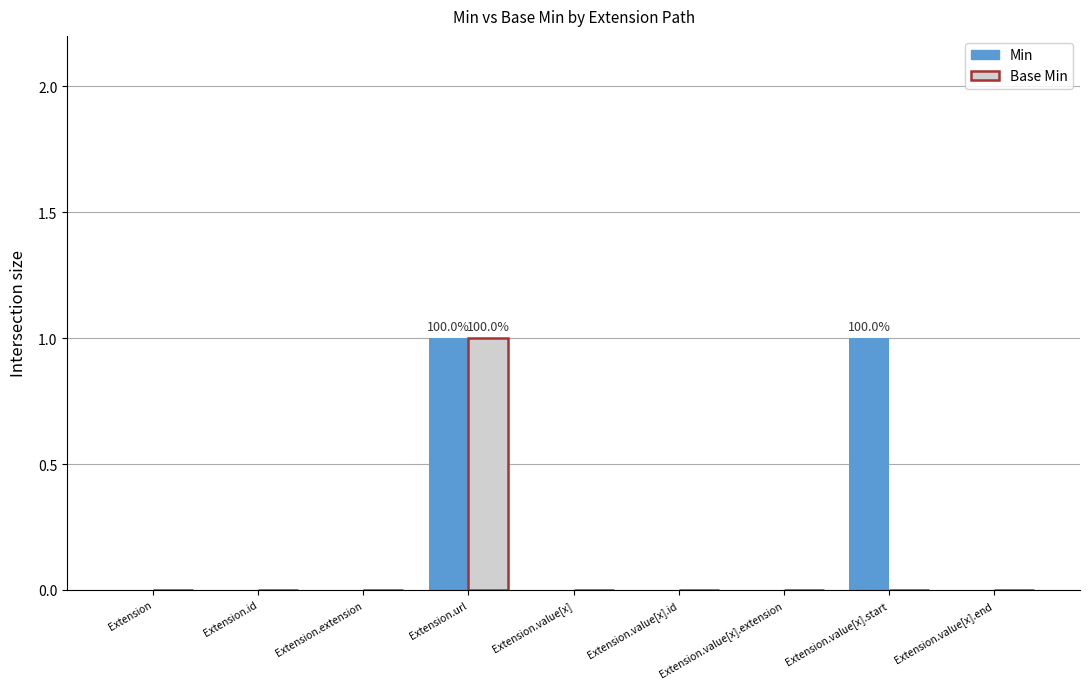

True or false: Base Min has a value of 0 at Extension.extension.

True